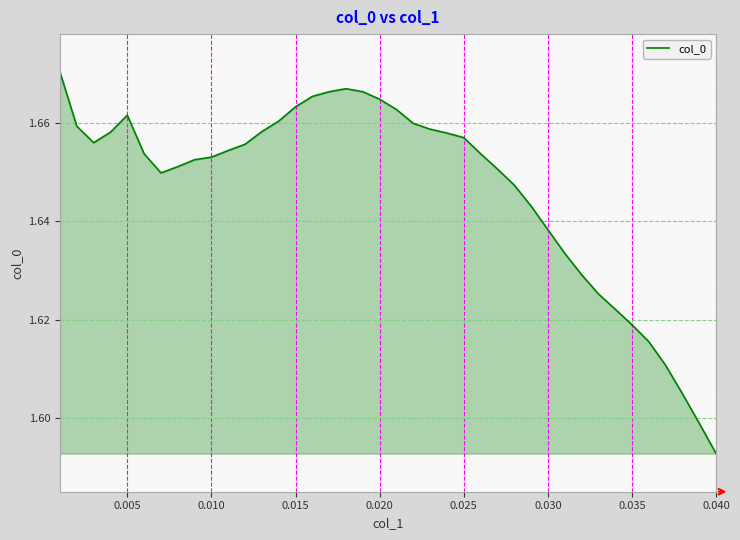

What is the smallest value displayed?

1.6